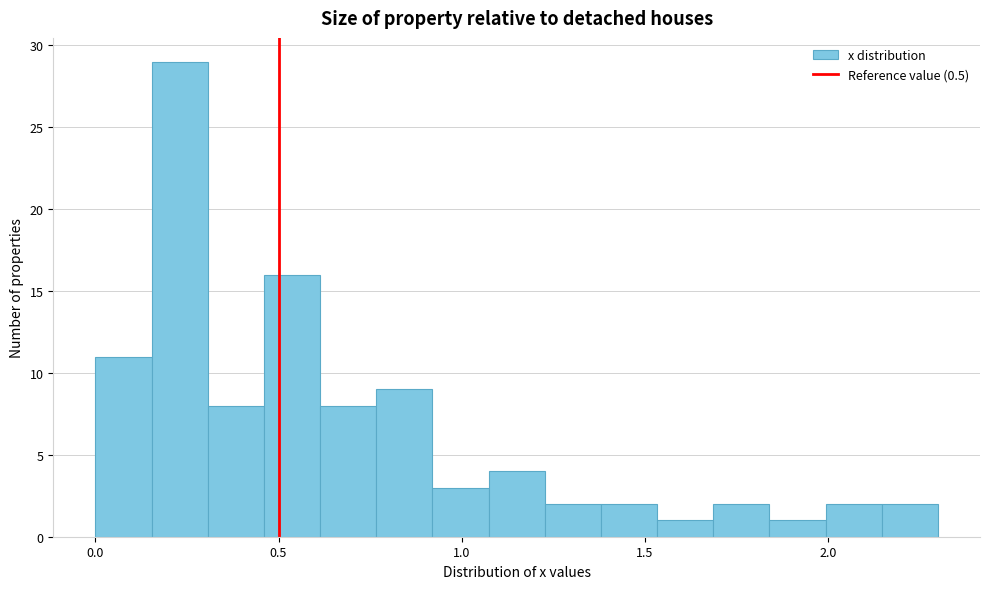

Read against the x-axis, roughly where is the centre of the tallest bar?

0.25